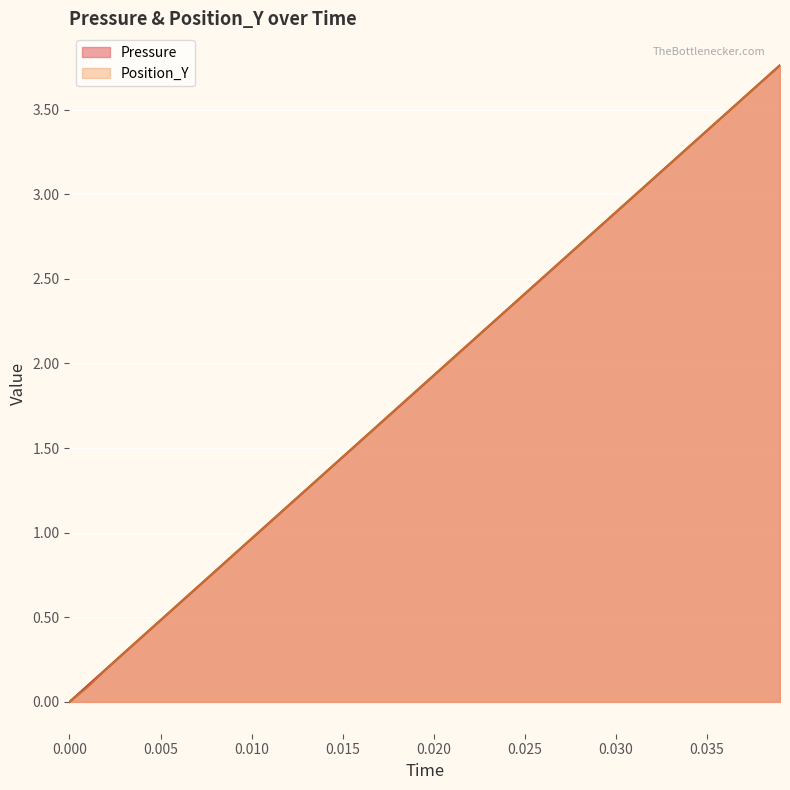

True or false: Pressure has a value of 0.0 at 0.000.

True